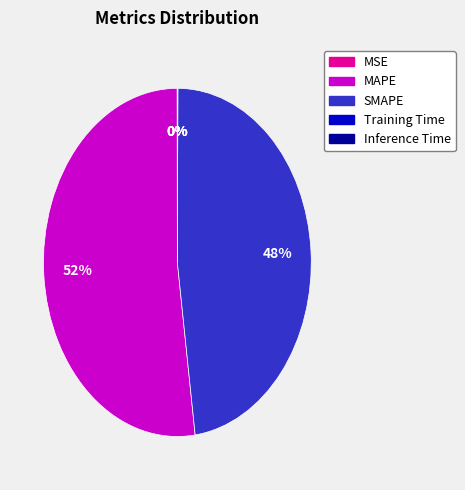

What is the majority slice?

MAPE